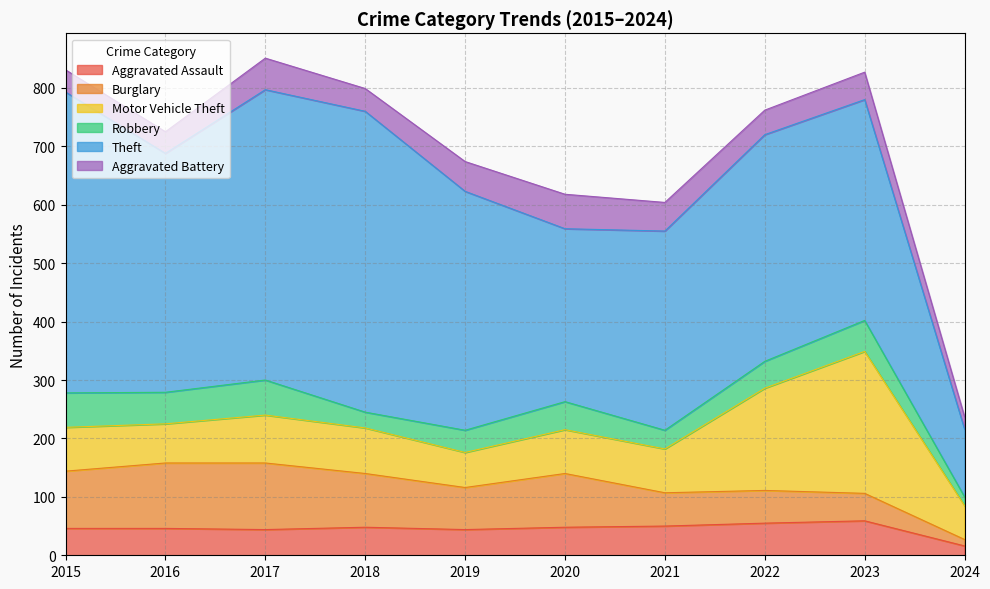

In Robbery, how many points are lower than both neighbors (excluding endpoints)?

3